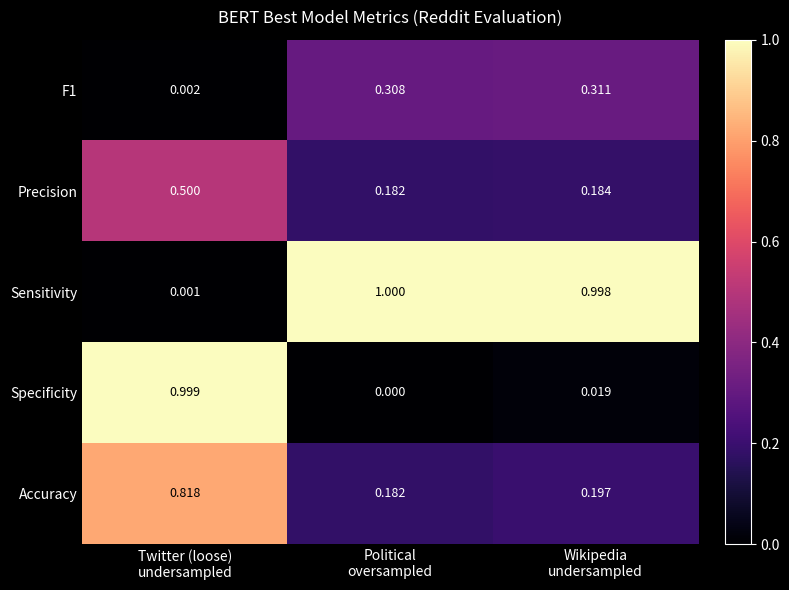

Which series has the largest total across all categories?

Sensitivity